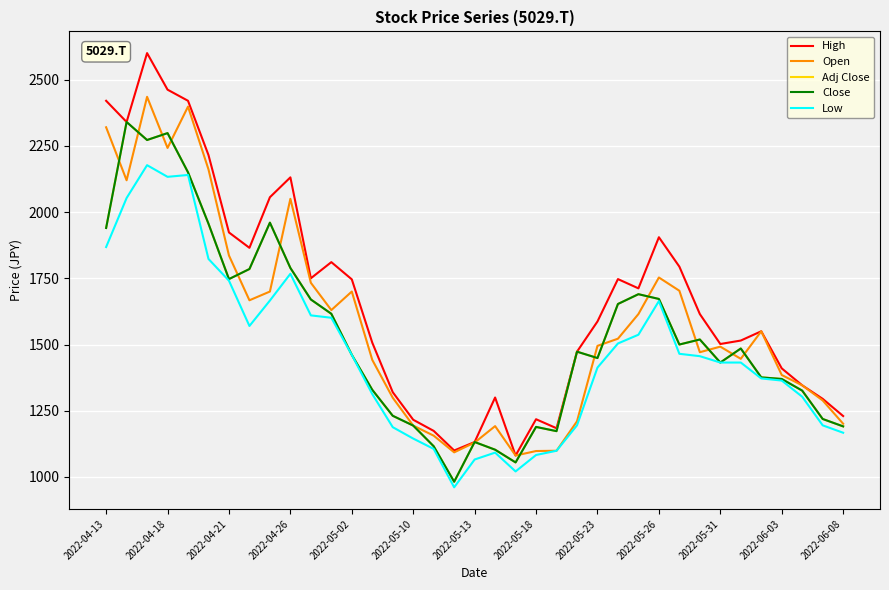

True or false: Close and Adj Close intersect in this chart.

False